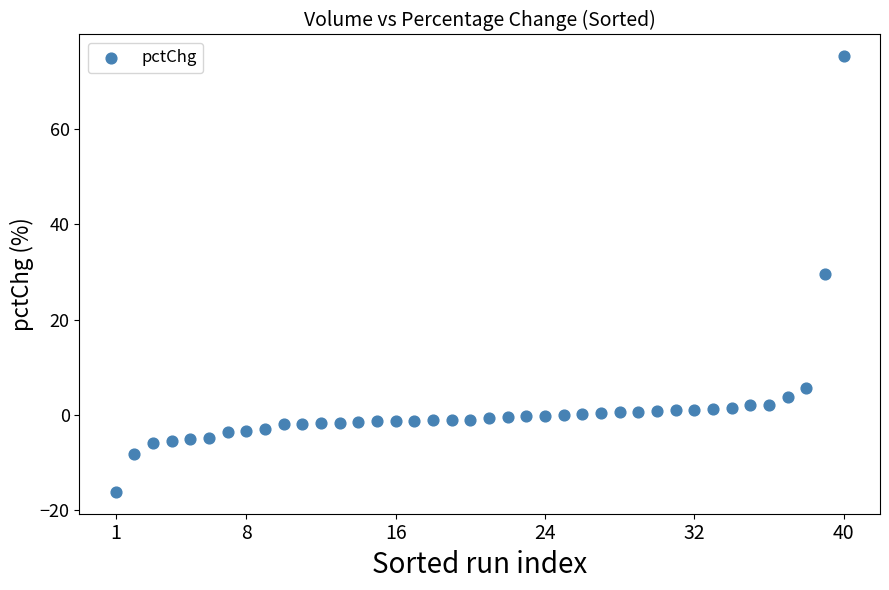

What is the range of X values (max minus min)?

39.0